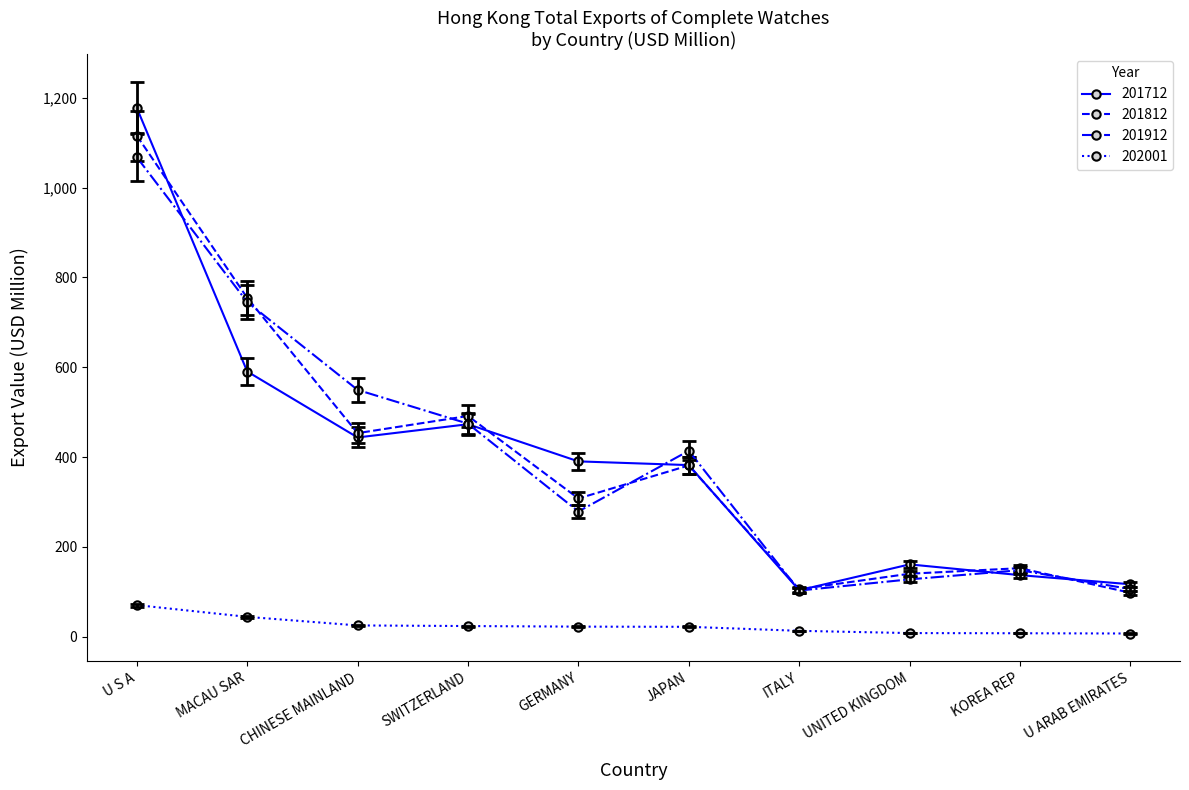

What is the maximum value shown in the chart?

1177.5